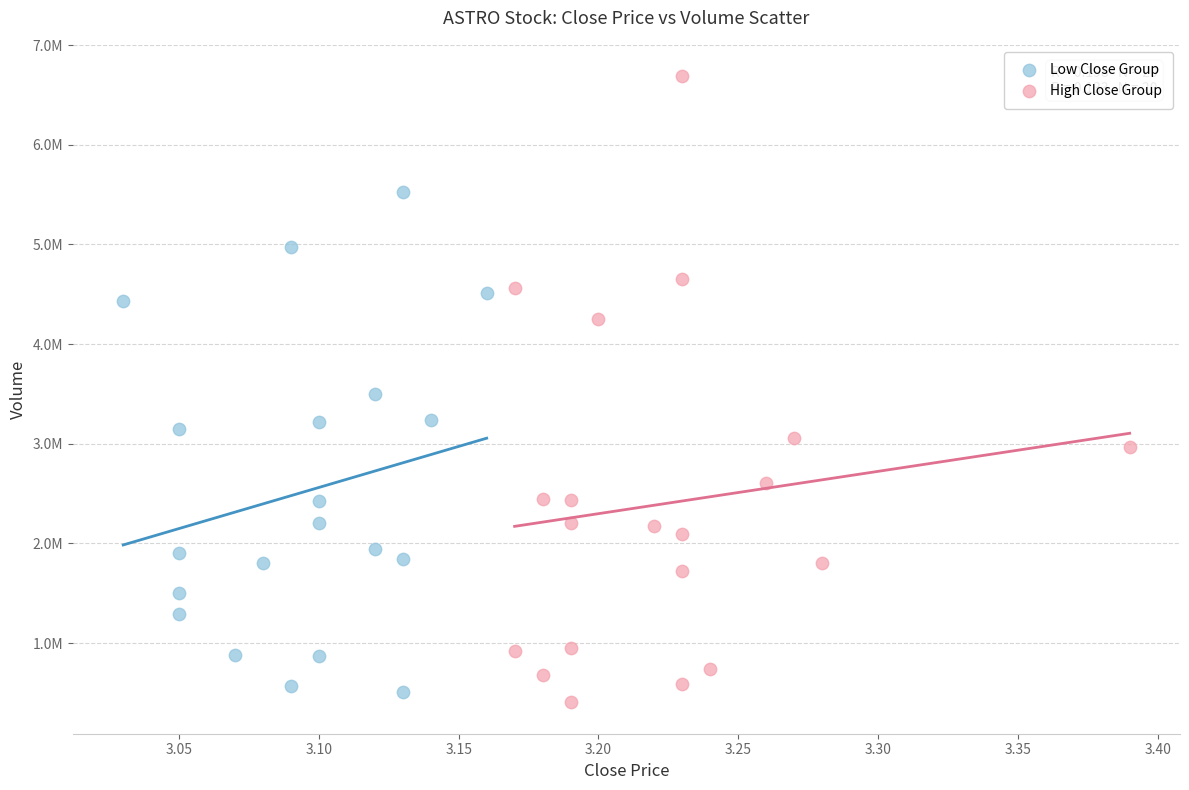

Which series contains the highest Y value?

High Close Group